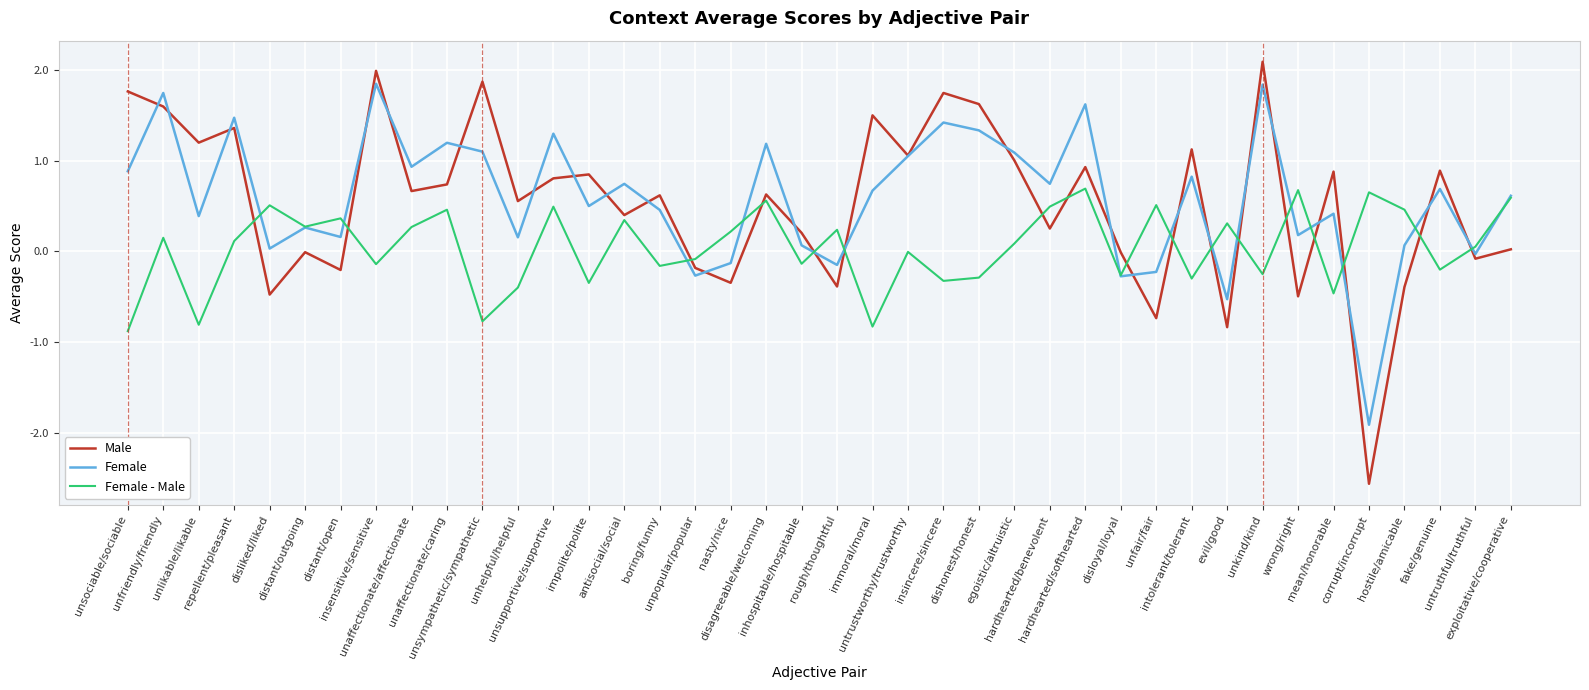

Which series has the widest spread of values?

Male